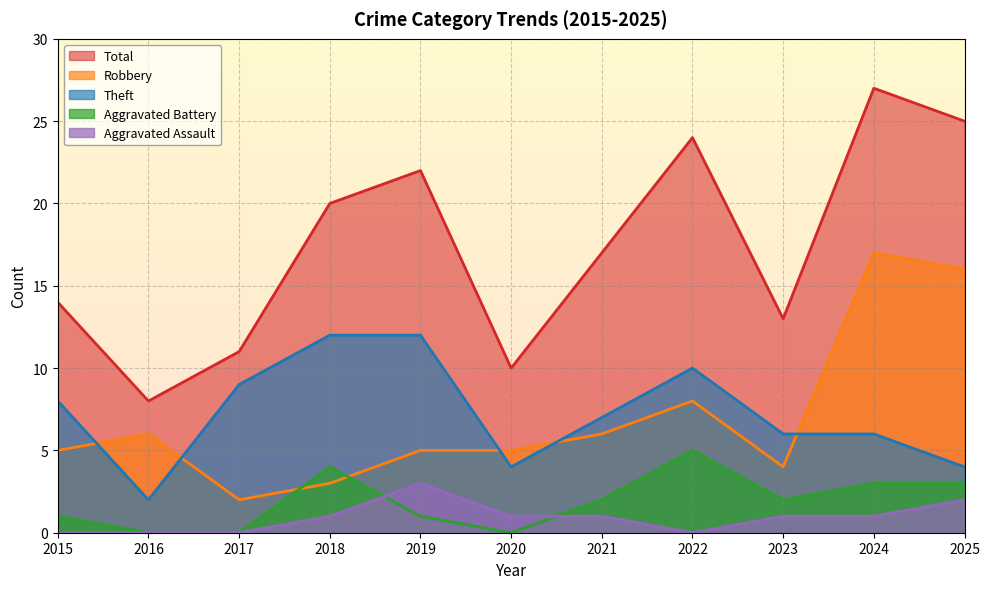

Between 2023 and 2024, which is larger?

2024